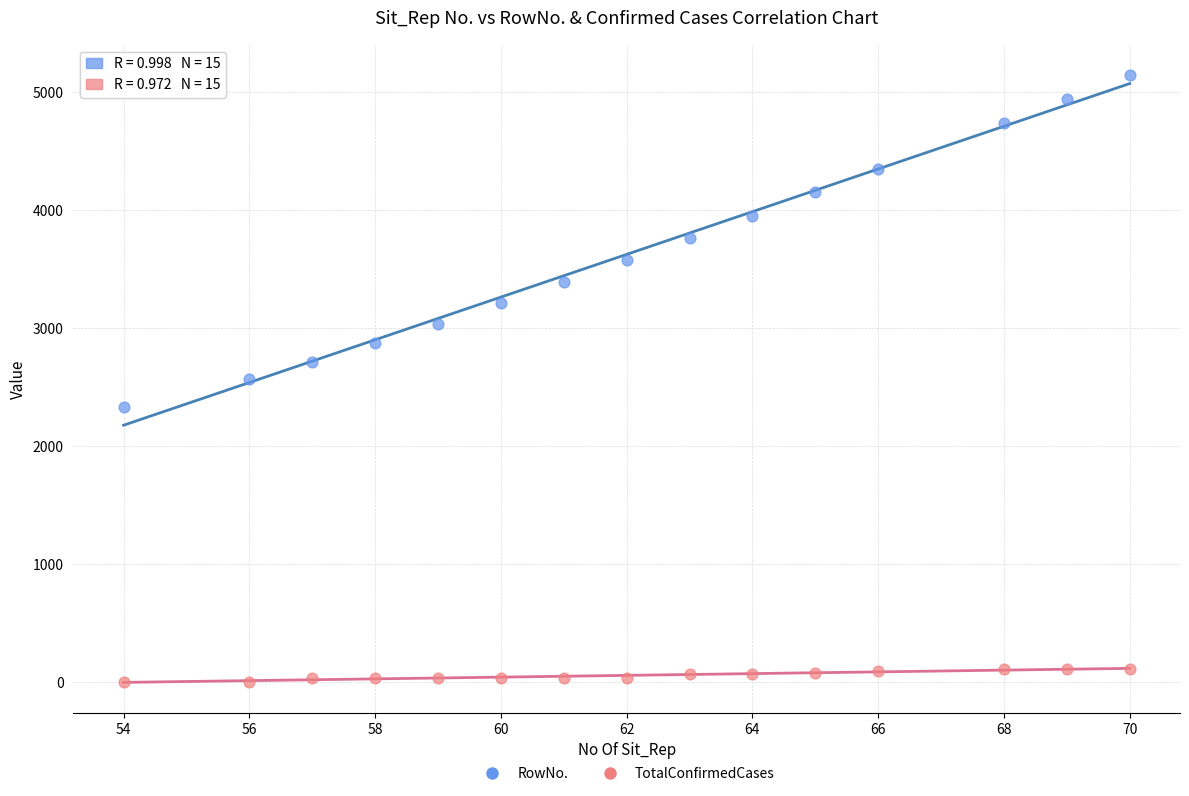

Which series contains the highest Y value?

RowNo.